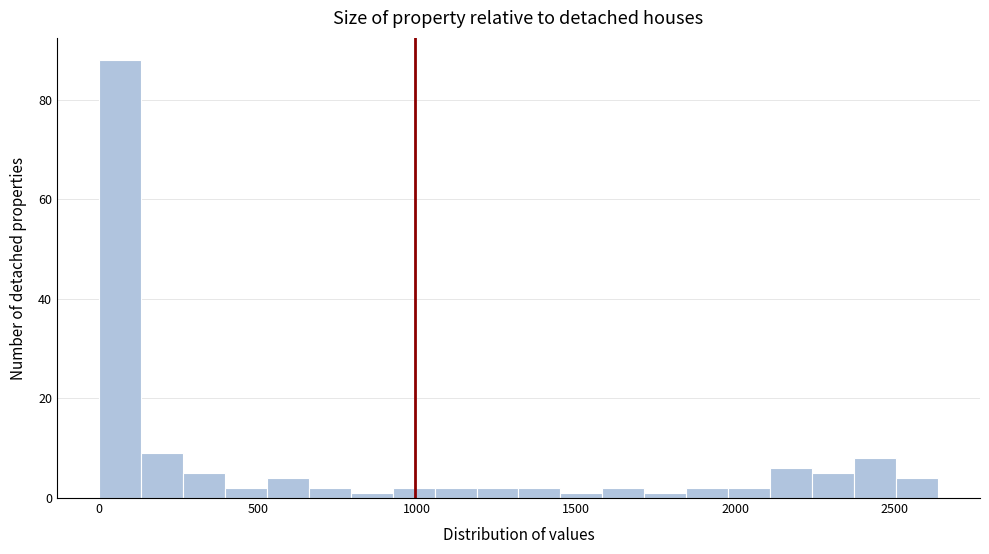

Read against the x-axis, roughly where is the centre of the tallest bar?

50